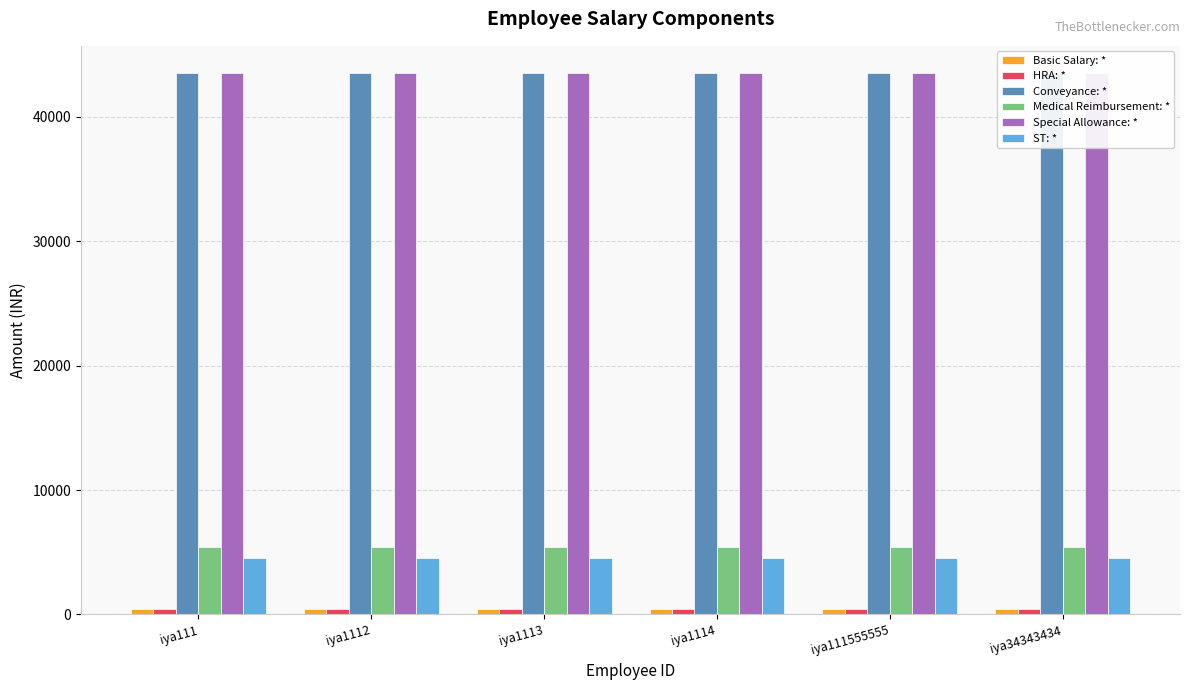

Between iya34343434 and iya1113, which is larger?

iya34343434